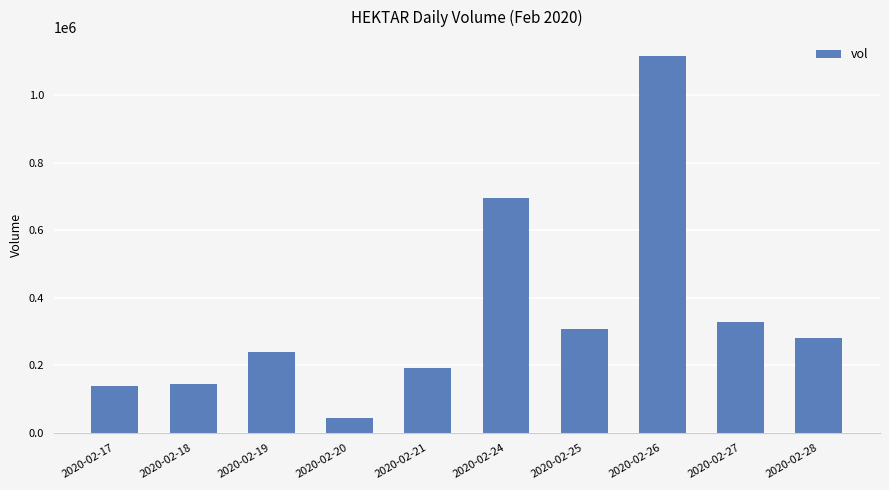

Is it true that the value at 2020-02-28 is 281100?

True